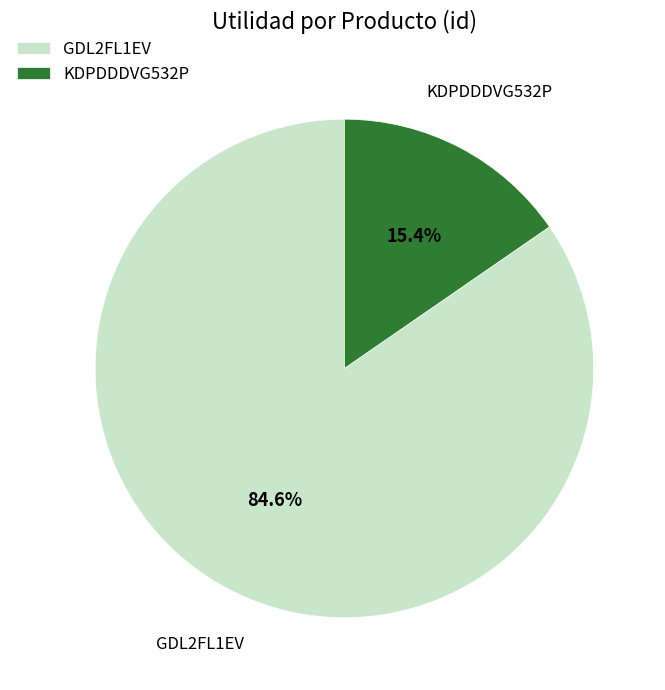

Approximately how many times larger is the value at GDL2FL1EV compared to KDPDDDVG532P?

5.5